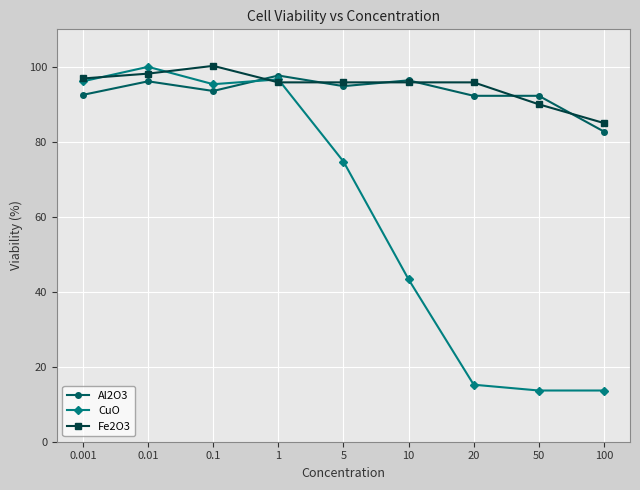

What is the total value across all series at 100?

181.4